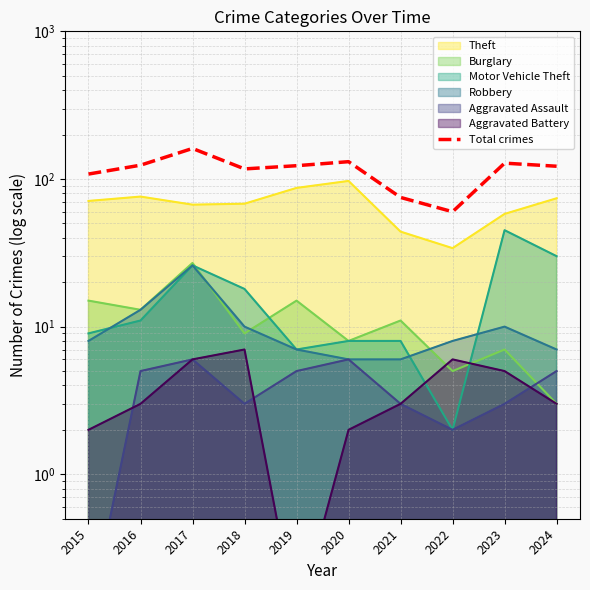

How many data points are above 123?

4